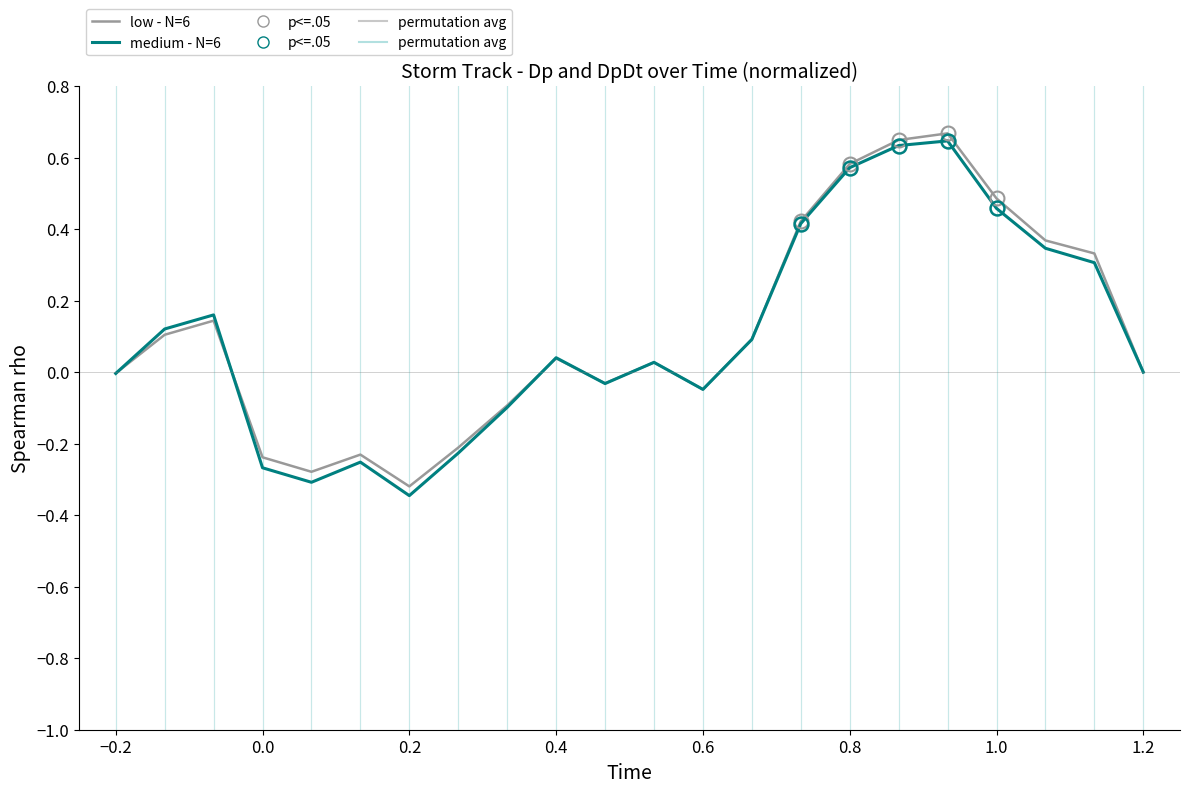

Which series has the widest spread of values?

medium - N=6